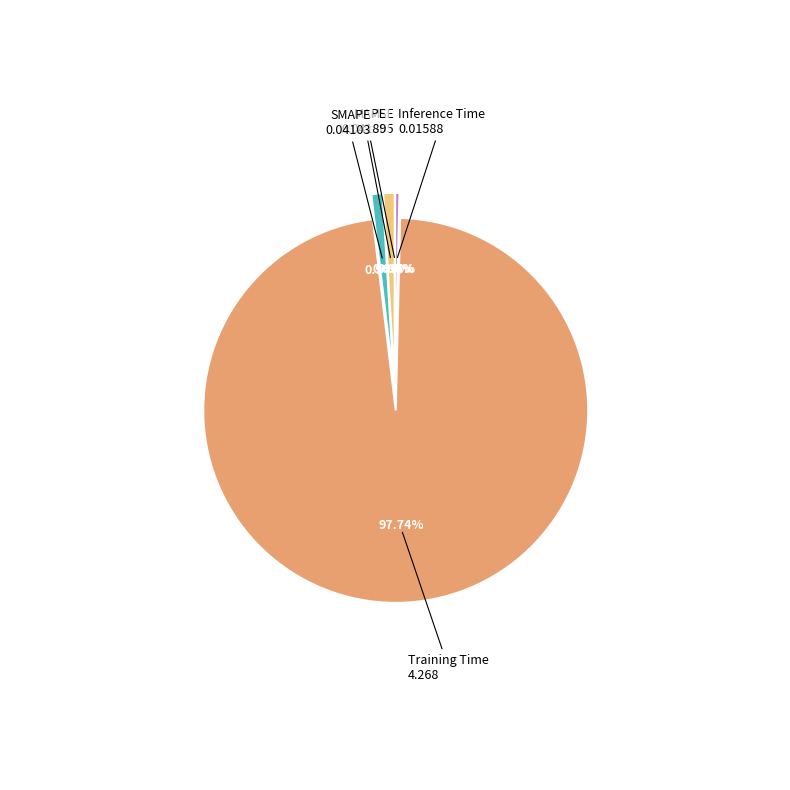

Is Training Time the majority of the pie?

Yes